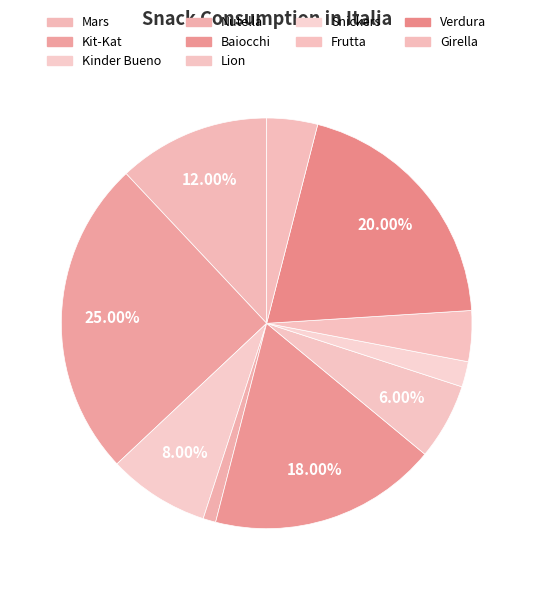

Between Lion and Kinder Bueno, which is larger?

Kinder Bueno